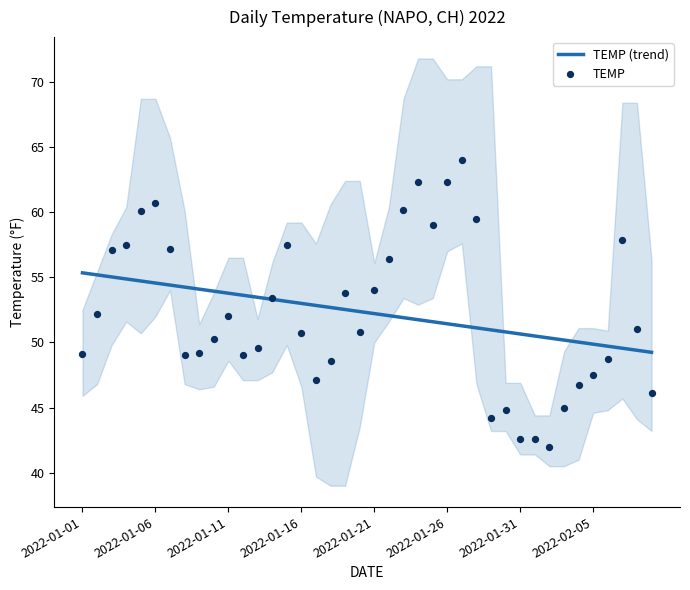

Which series contains the lowest Y value?

TEMP